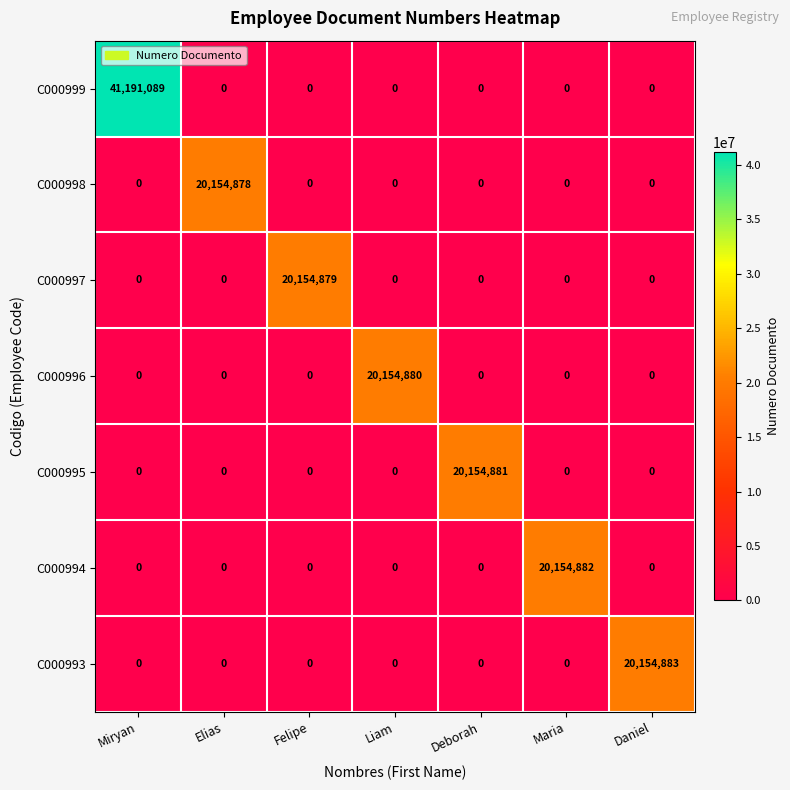

What is the highest value of the C000996 series?

20154880